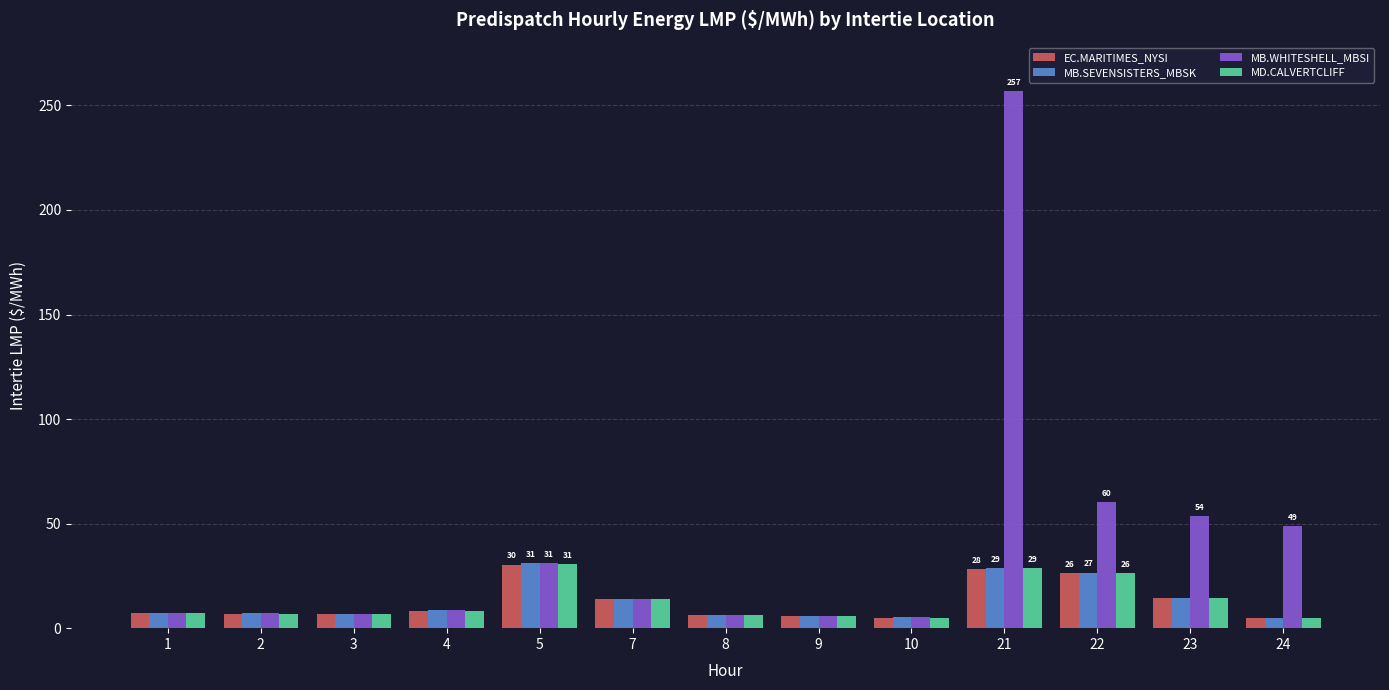

What is the difference between the second highest and minimum values in the MD.CALVERTCLIFF series?

23.5